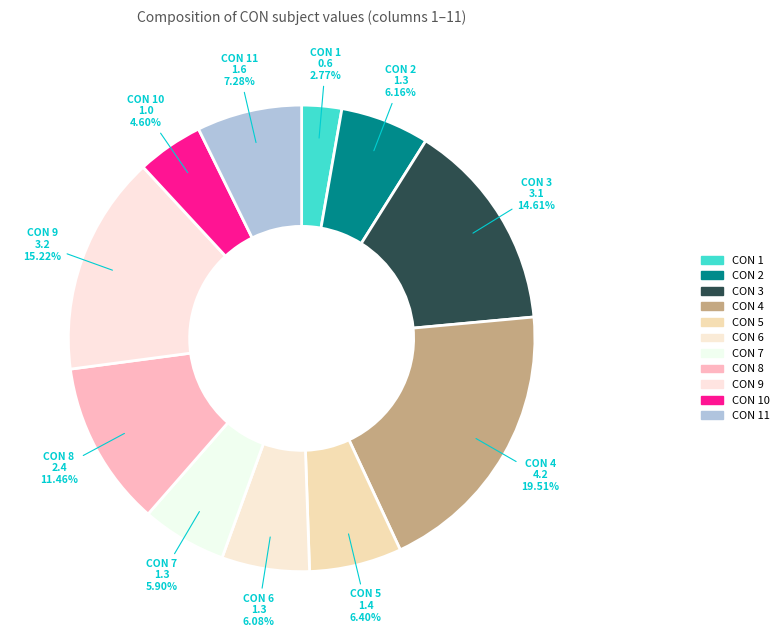

Is there a majority slice in this chart?

No